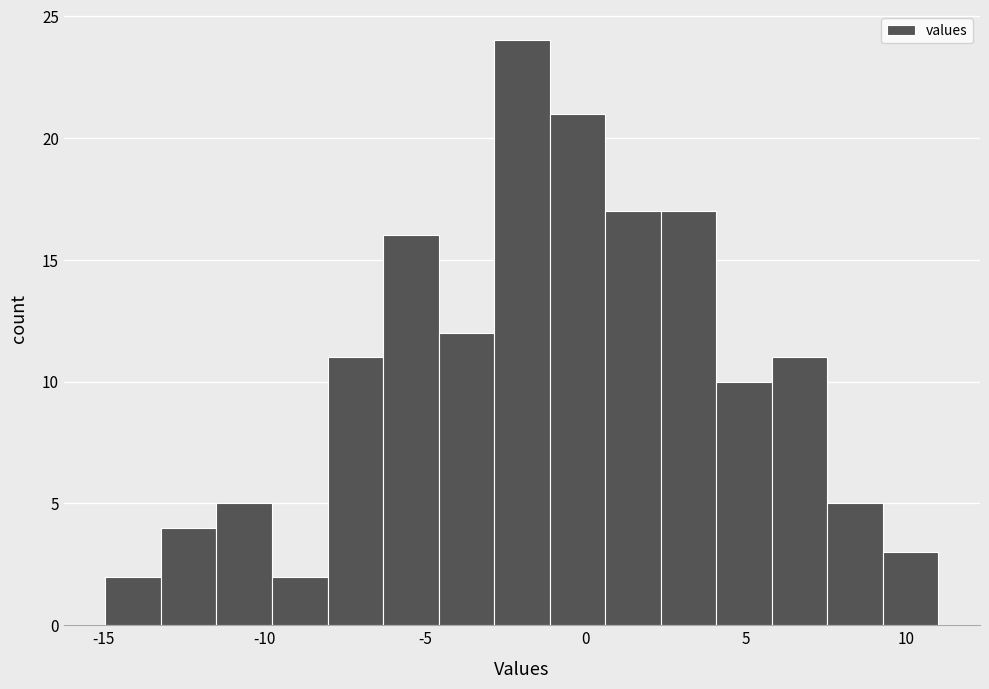

Read against the x-axis, roughly where is the centre of the tallest bar?

-2.0